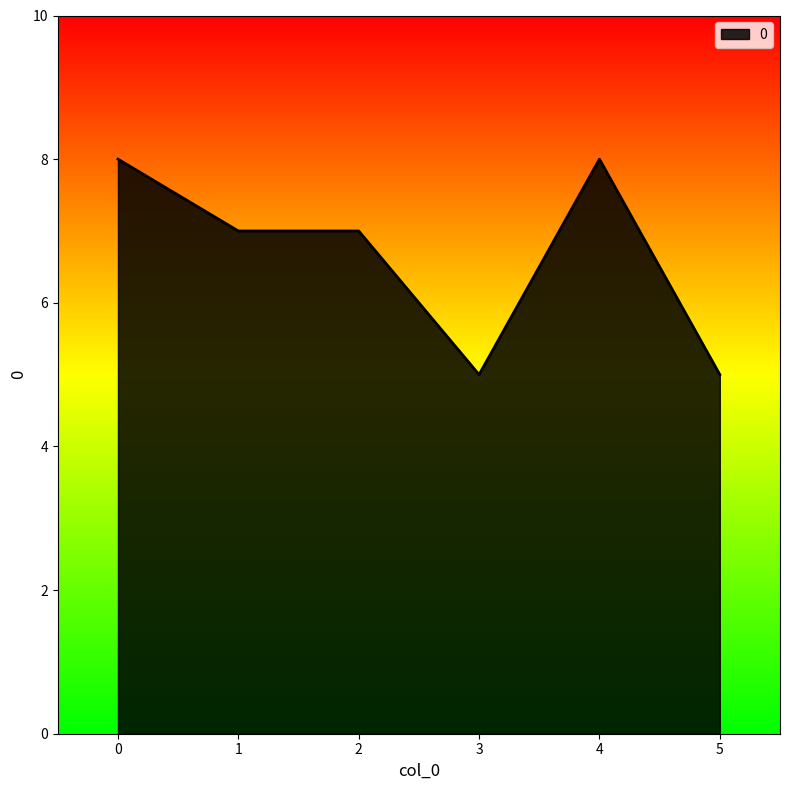

Reading left to right, list all the values displayed in this chart.

0=8	1=7	2=7	3=5	4=8	5=5